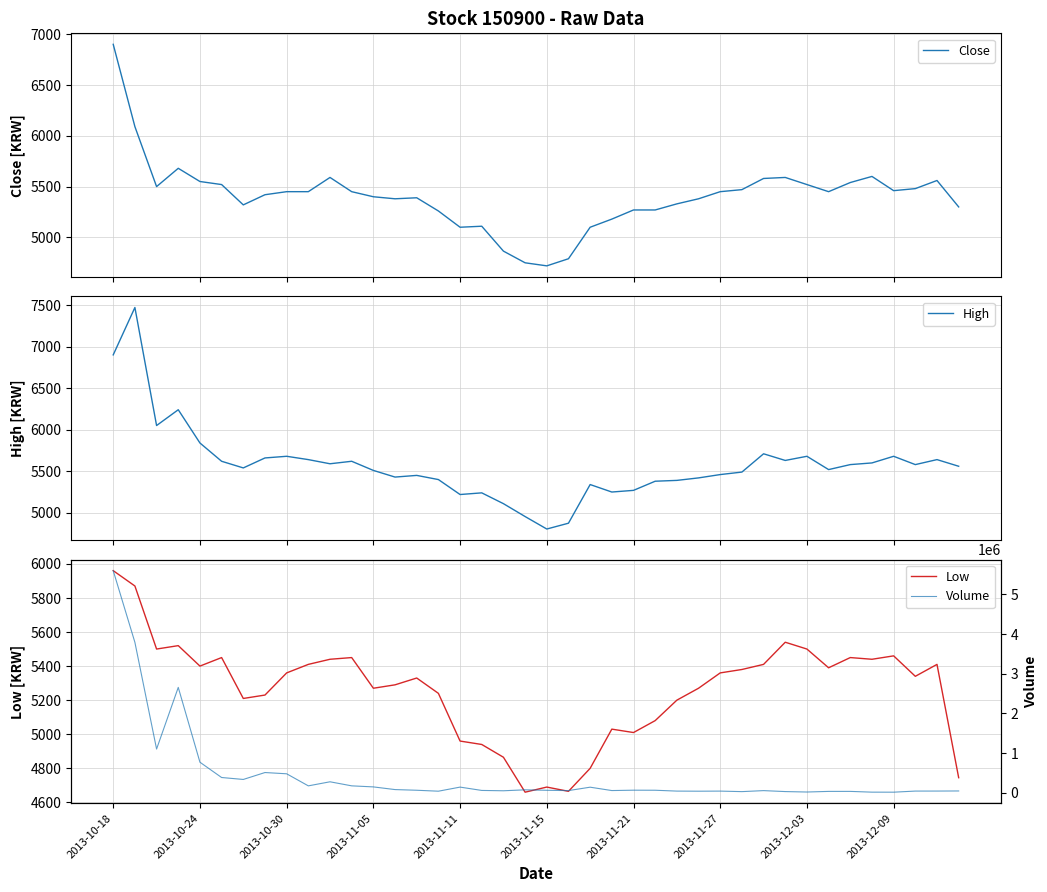

What is the lowest value of the Close series?

4720